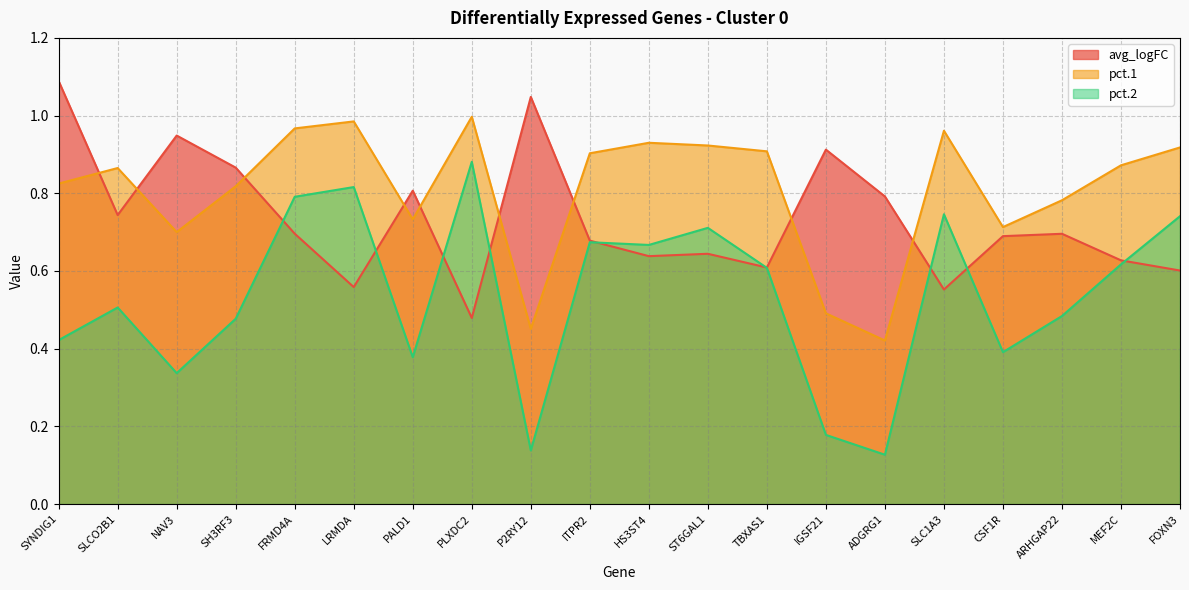

What is the maximum value for pct.2?

0.9